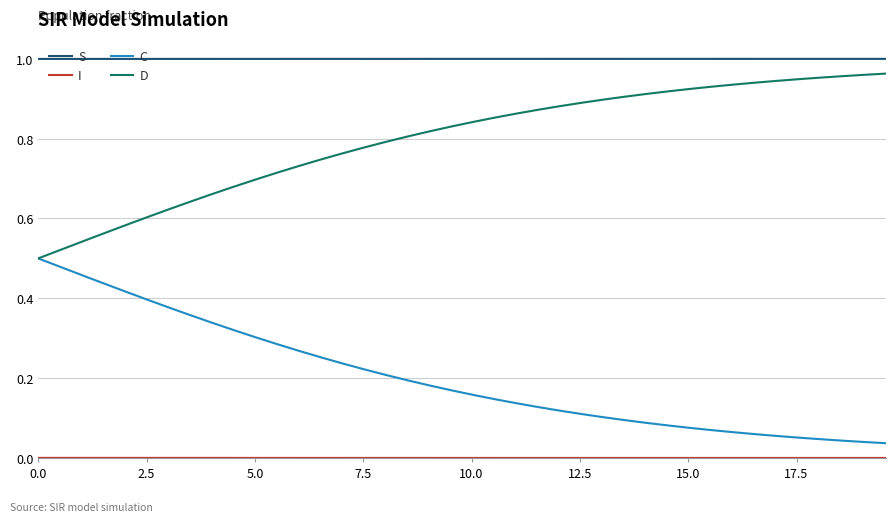

Which series has the largest total across all categories?

S